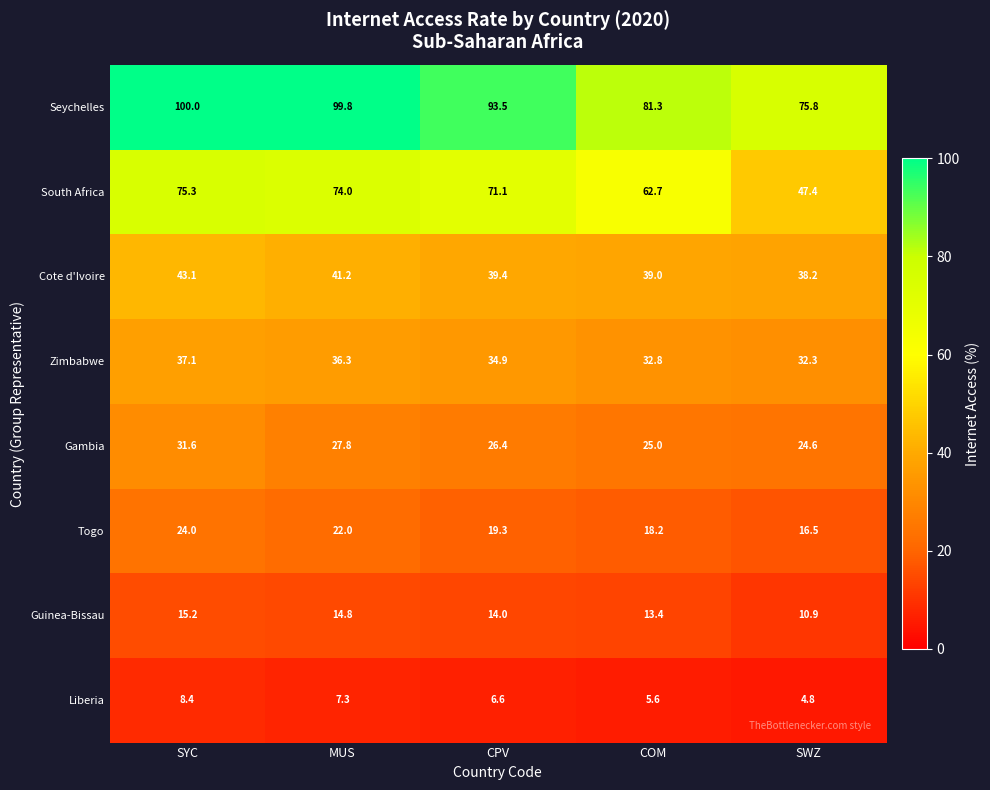

Which series has the largest range (max minus min)?

South Africa